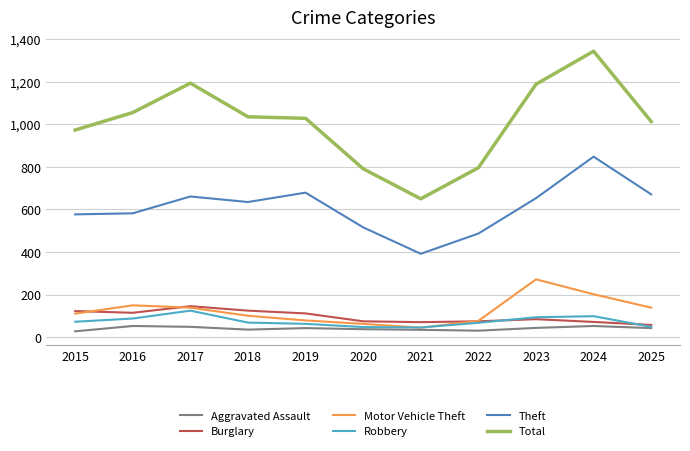

Is this an area chart (filled region under the line)?

No